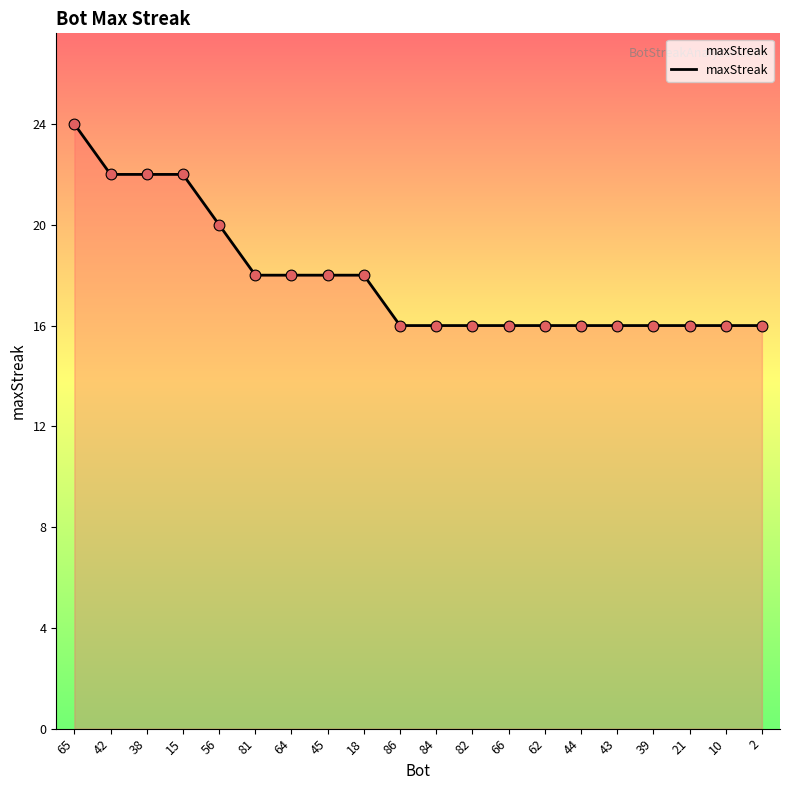

Which has a higher value, 66 or 81?

81